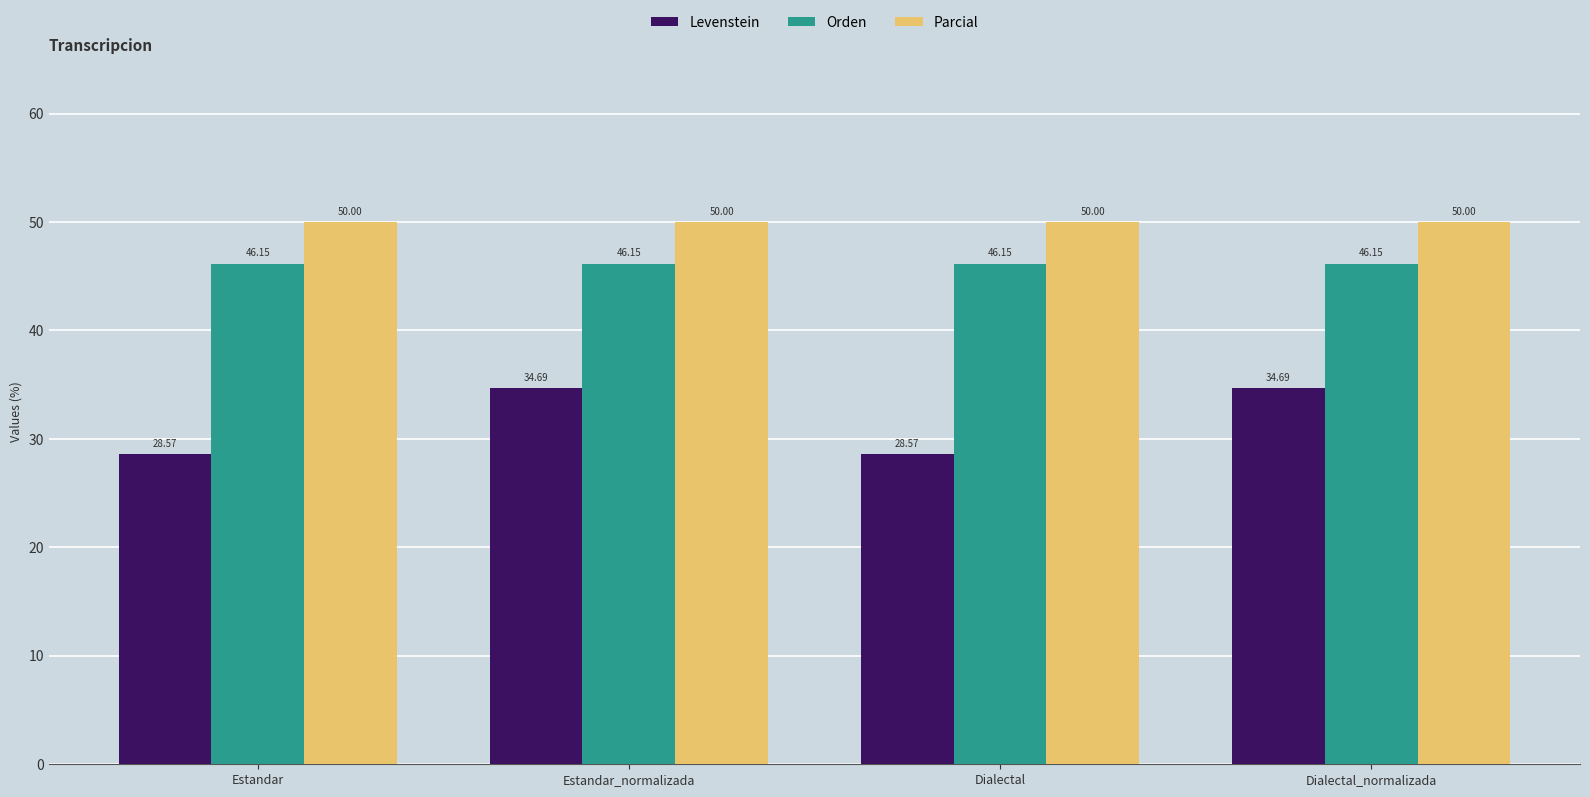

Rank the series by their average value, from lowest to highest.

Levenstein, Orden, Parcial